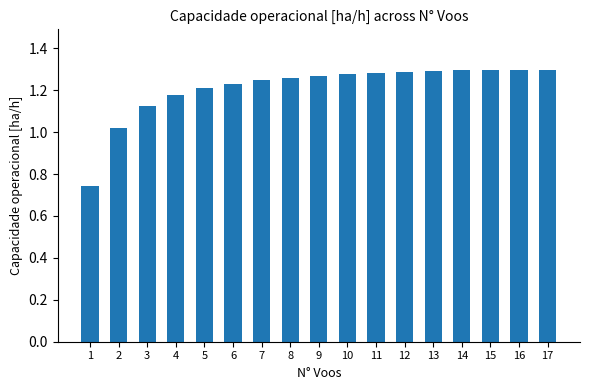

Is it true that the value at 2 is 1.5?

False